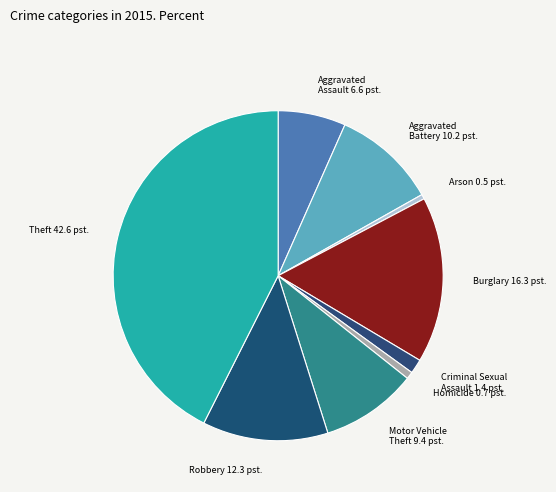

How many segments does this pie chart have?

9